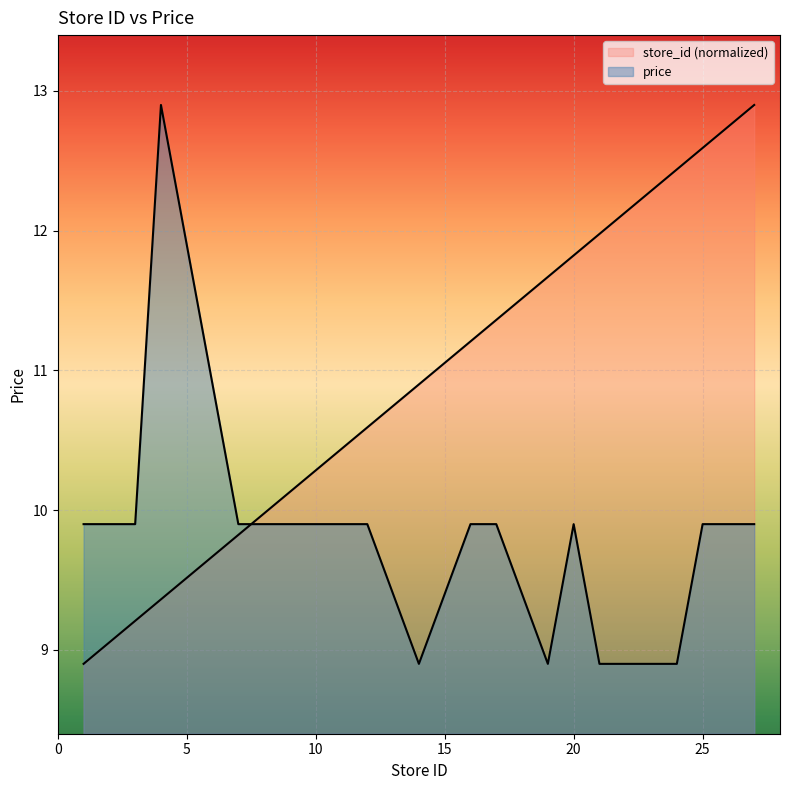

What is the difference between the maximum and second lowest values in the store_id series?

3.8